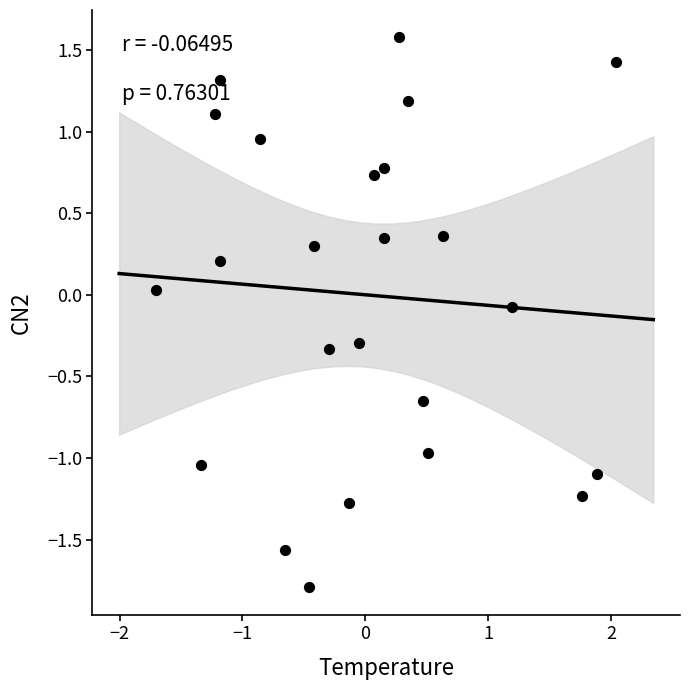

What is the range of X values (max minus min)?

3.7